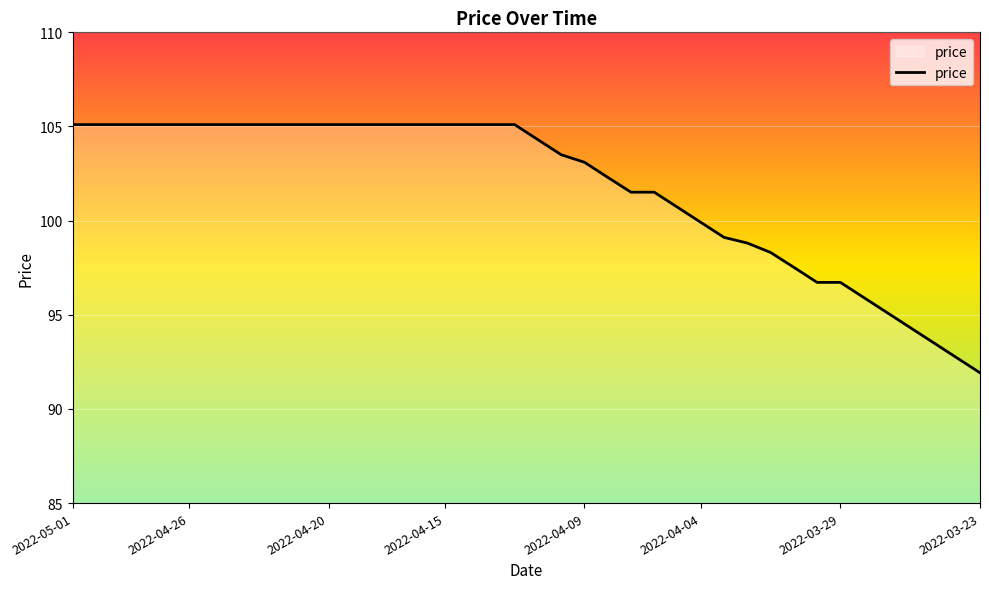

What is the difference between the maximum and minimum values?

13.2